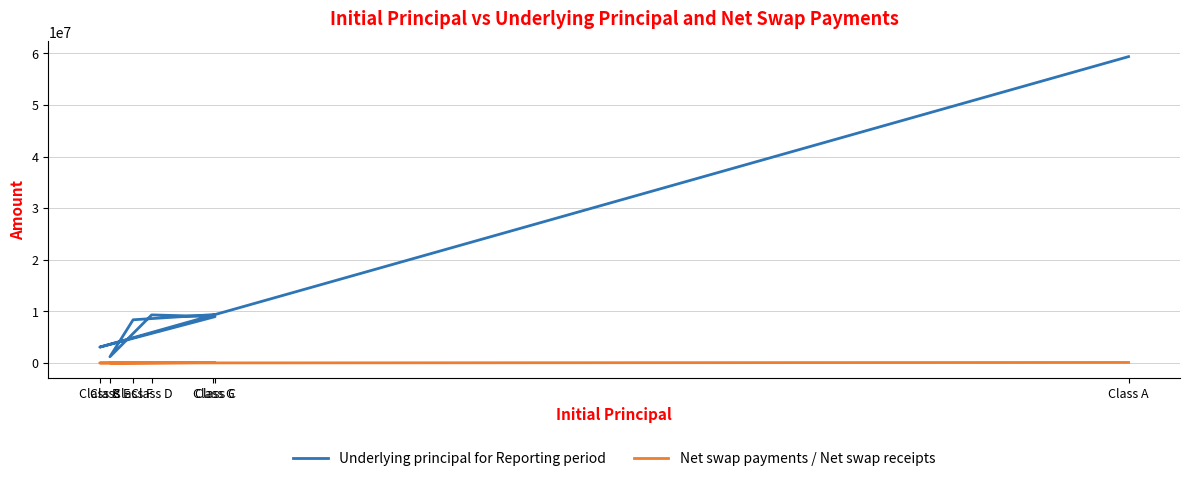

What is the sum of all Underlying principal for Reporting period values?

99673332.5